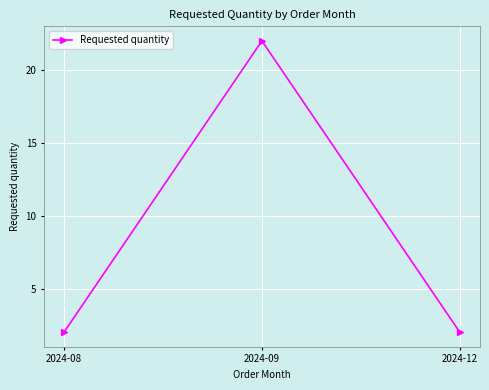

Which label corresponds to the largest value in the chart?

2024-09